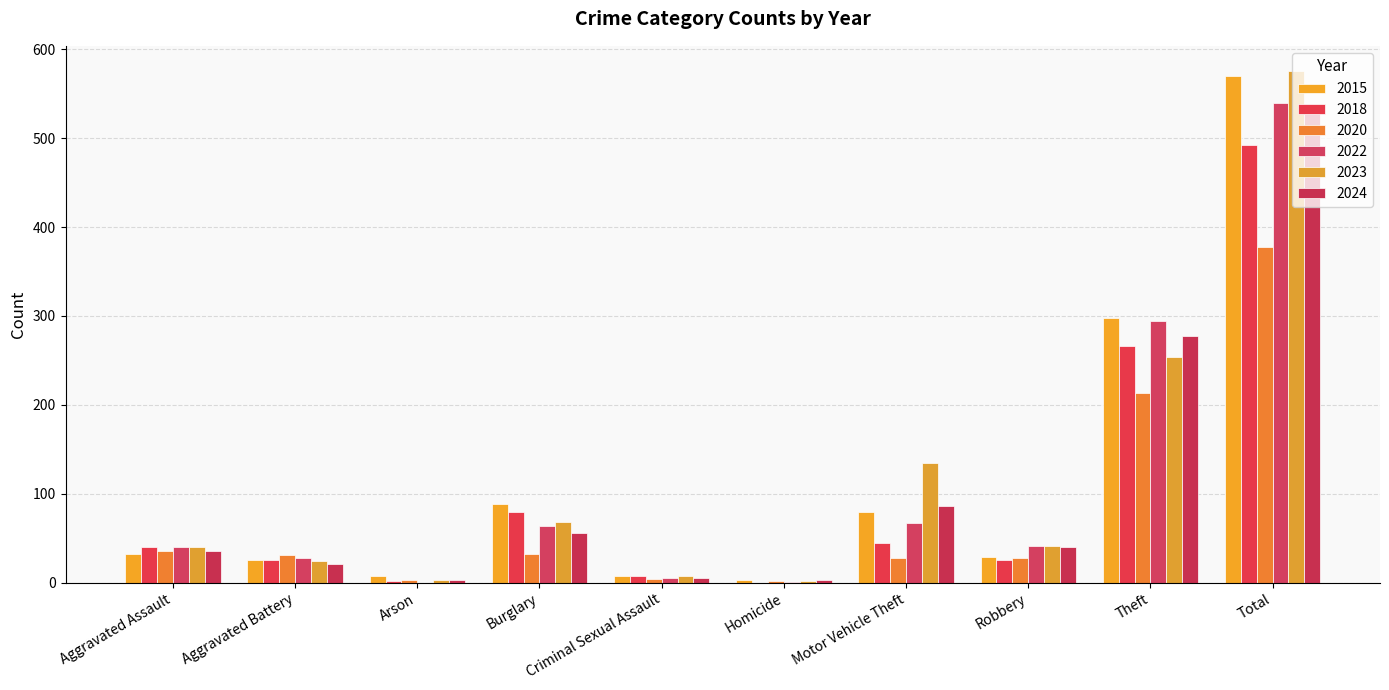

Rank the series by their maximum value, from highest to lowest.

2023, 2015, 2022, 2024, 2018, 2020